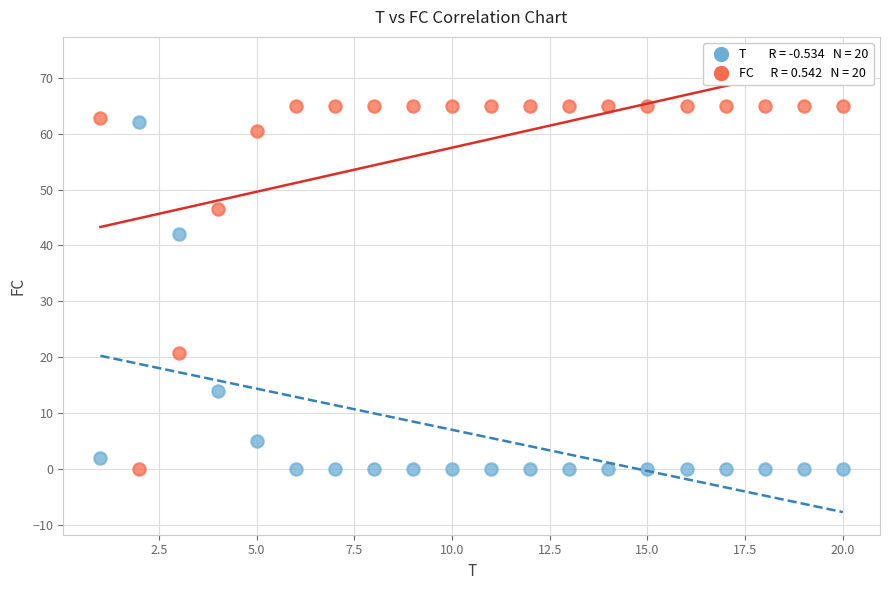

Across all series, what Y value is closest to 32?

42.0